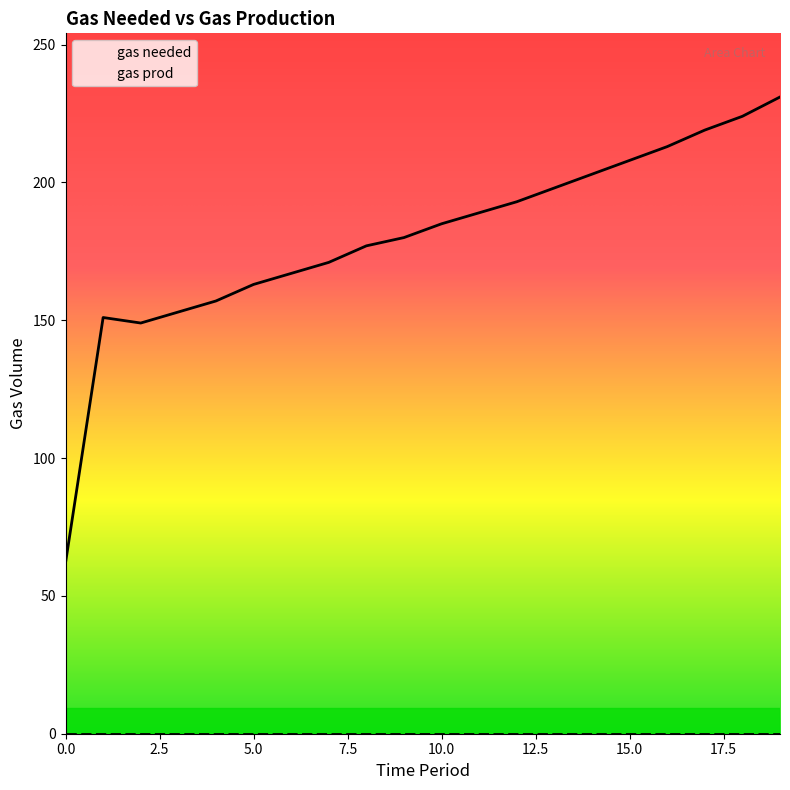

What is the value of the 11th point from the left?

185